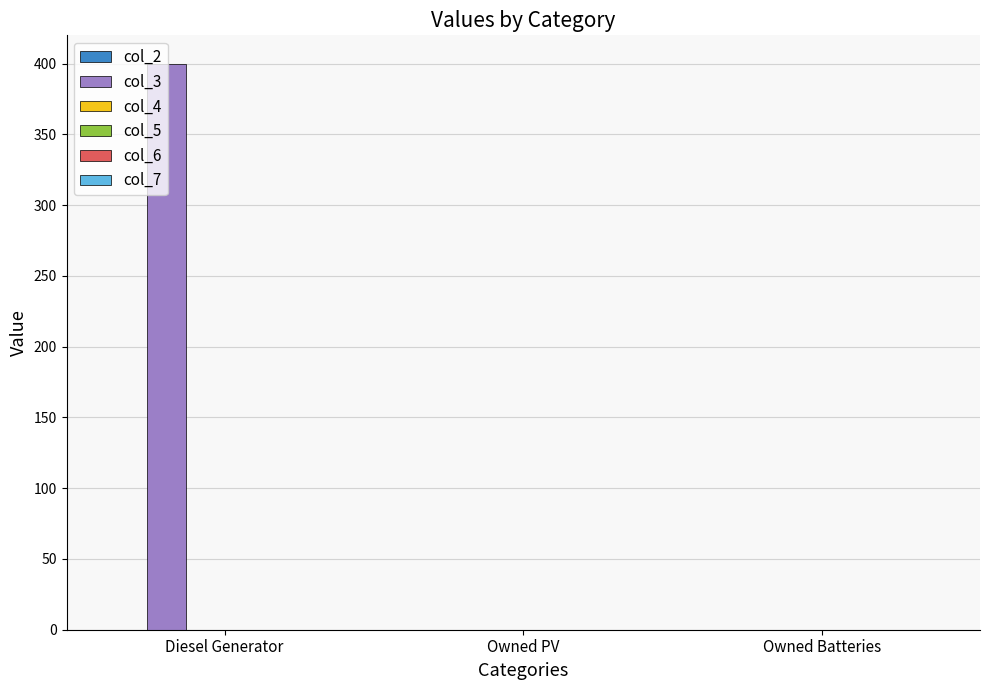

The chart shows a value of 0 at Owned PV. True or false?

True